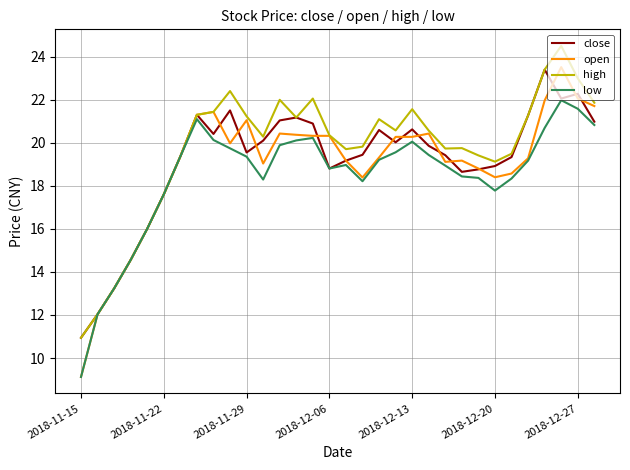

What is the minimum value shown in the chart?

9.1